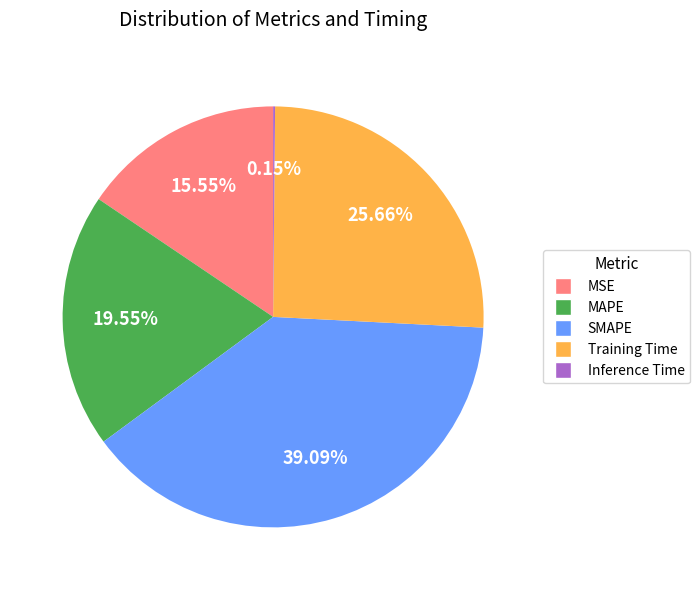

Is the sum of Training Time and MAPE greater than half?

No